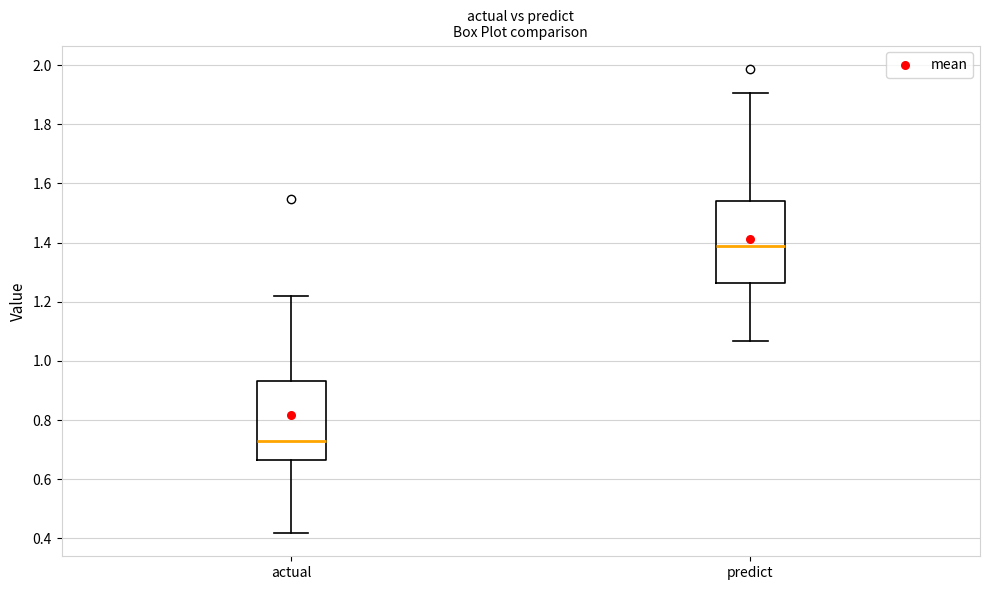

Reading left to right, transcribe this box plot: for each box, give where its median line is, the range the box spans, and where its two whiskers end, as read against the y-axis. The values are not printed on the chart, so give them approximately, as read against the axis.

actual: median 0.72, box 0.66 to 0.94, whiskers 0.42 to 1.22
predict: median 1.38, box 1.26 to 1.54, whiskers 1.06 to 1.90